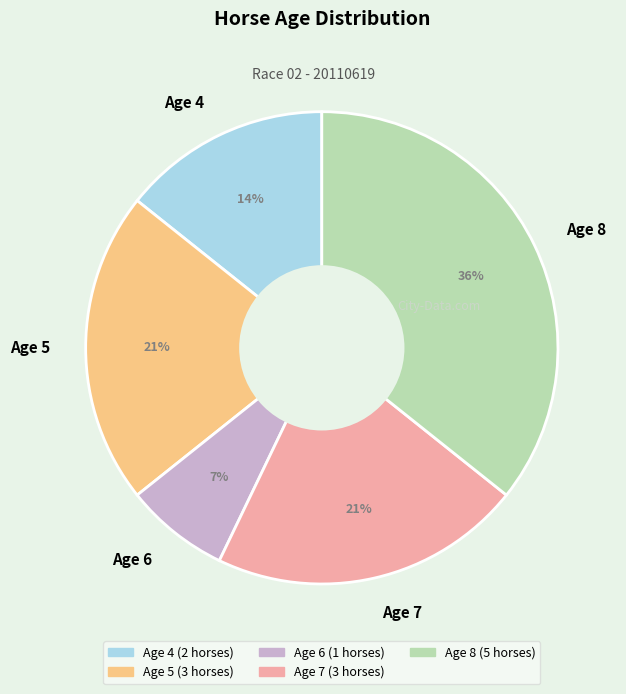

Which has a higher value, Age 8 or Age 7?

Age 8